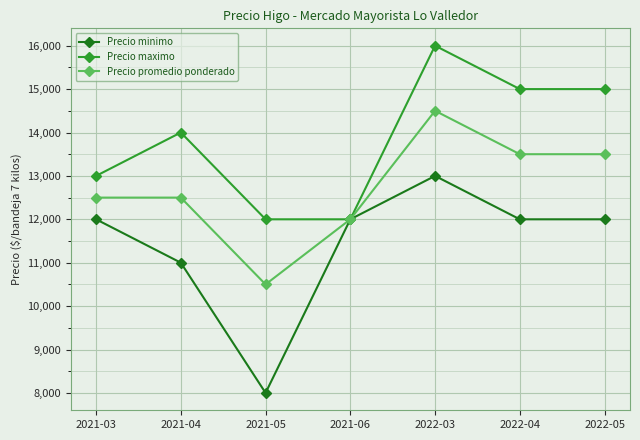

The value of Precio promedio ponderado at 2022-03 is 24776. True or false?

False